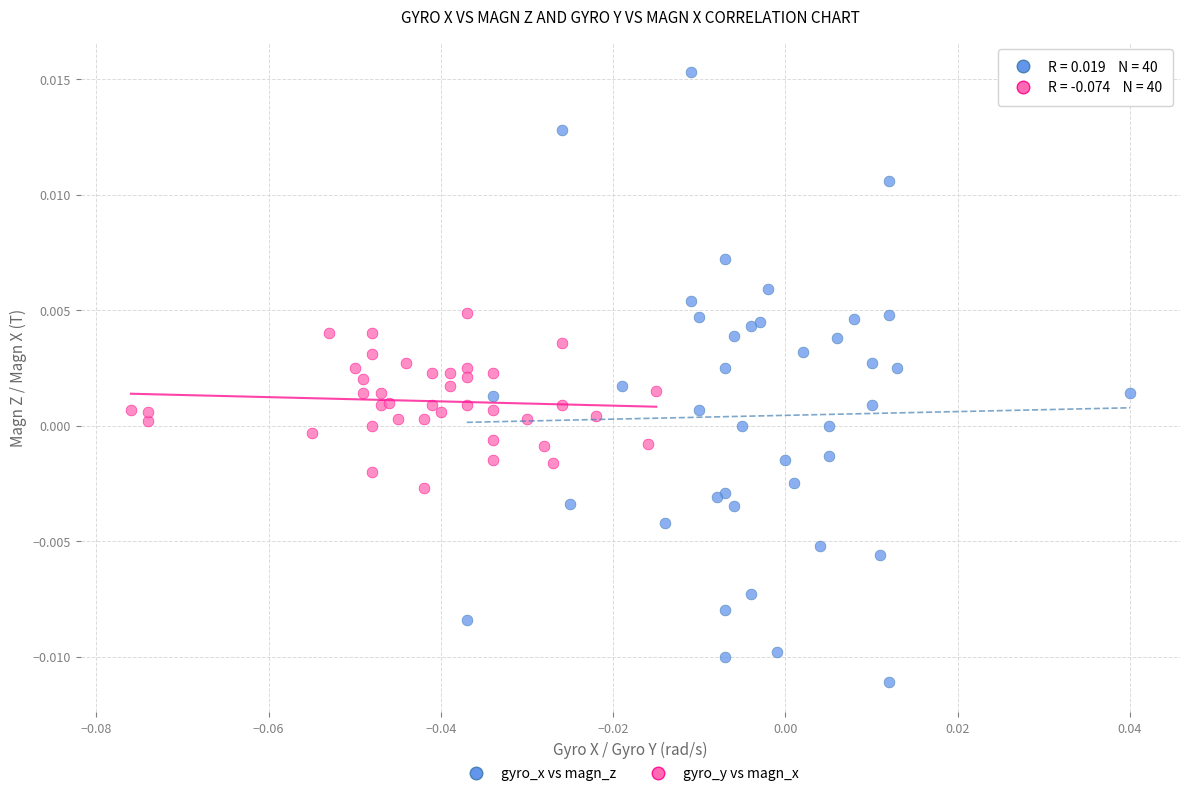

Which series contains the highest Y value?

gyro_x vs magn_z